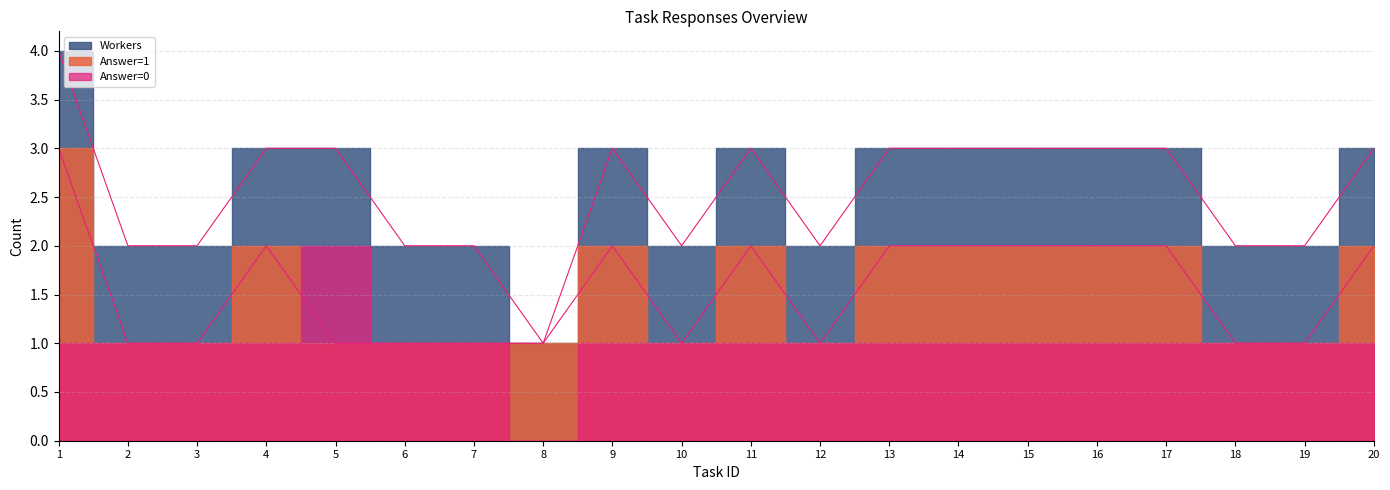

In Workers, how many points are lower than both neighbors (excluding endpoints)?

3